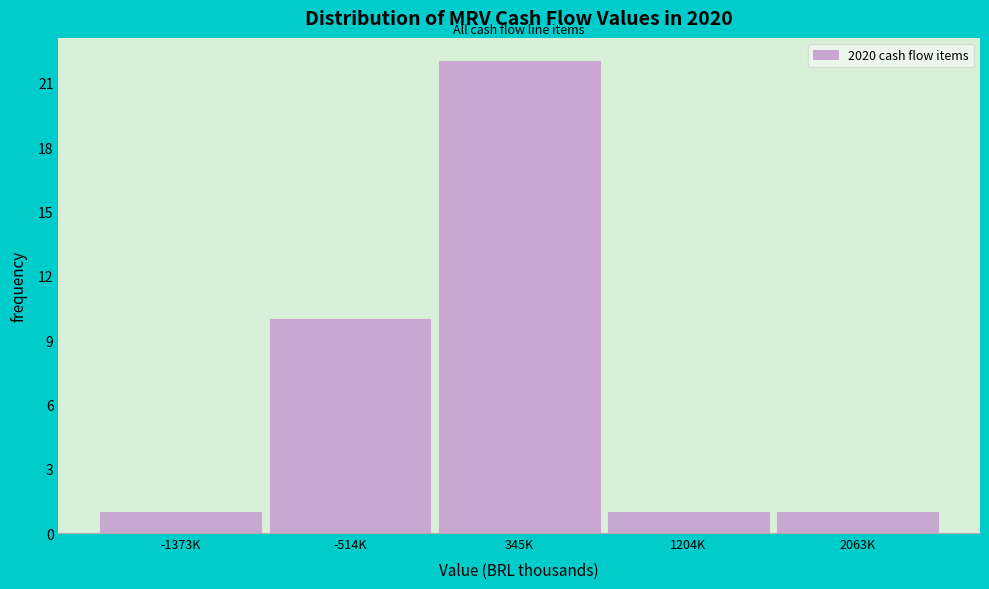

Reading left to right, transcribe all the data shown in this chart.

-1373K=1	-514K=10	345K=22	1204K=1	2063K=1